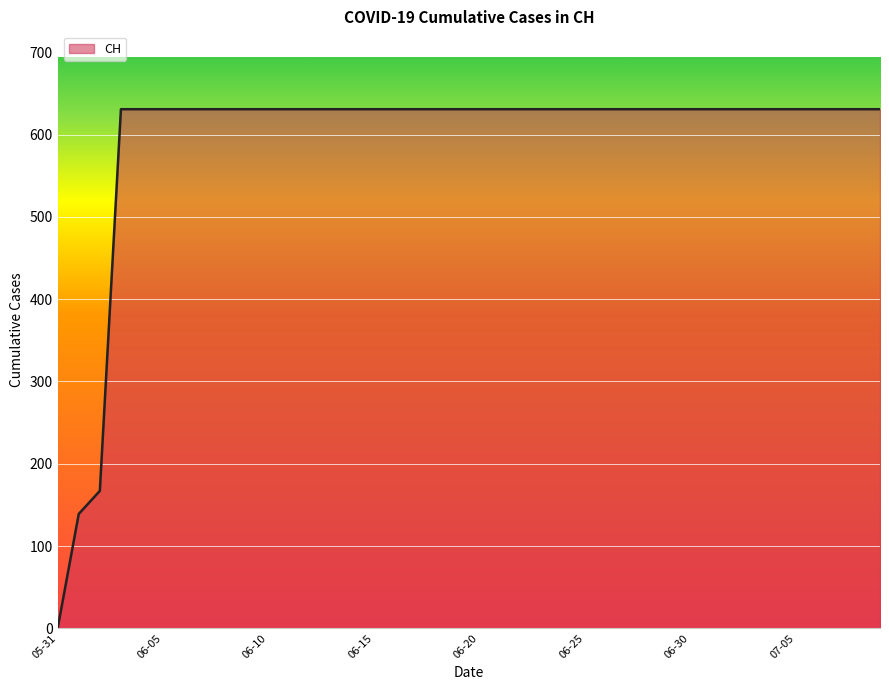

What is the difference between the maximum and minimum values?

631